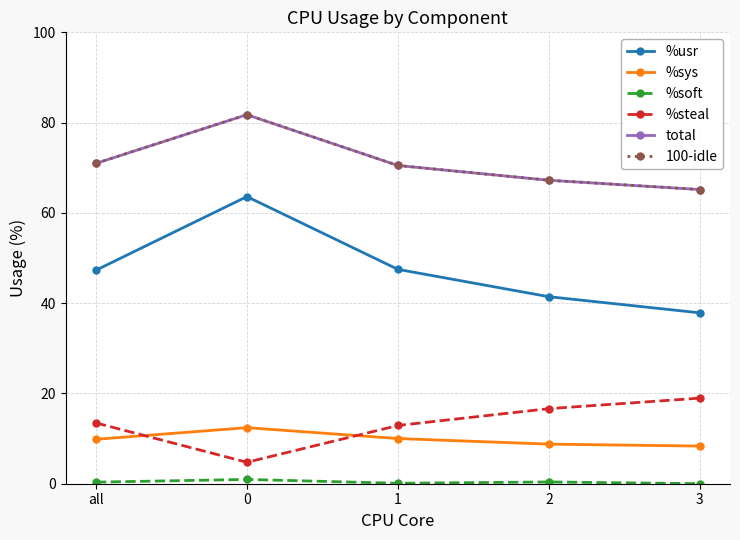

Between 0 and 2, which series saw the biggest shift?

%usr